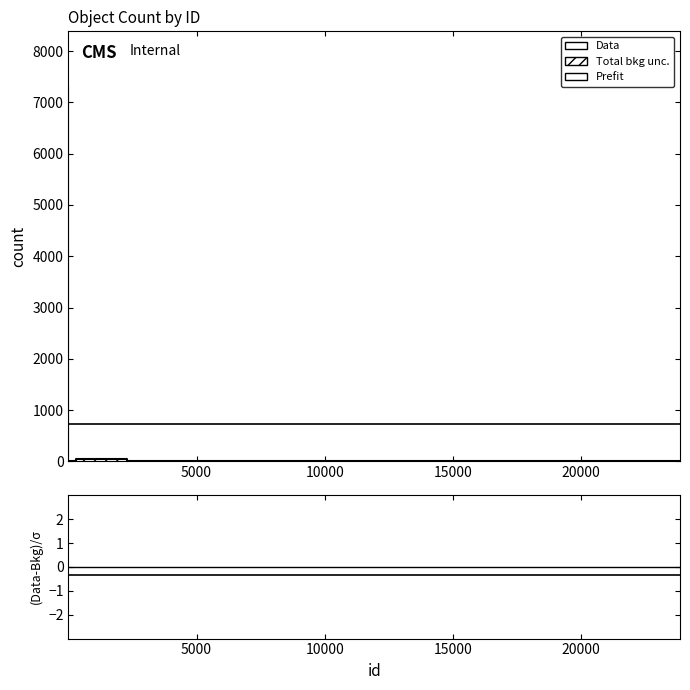

What is the average value?

737